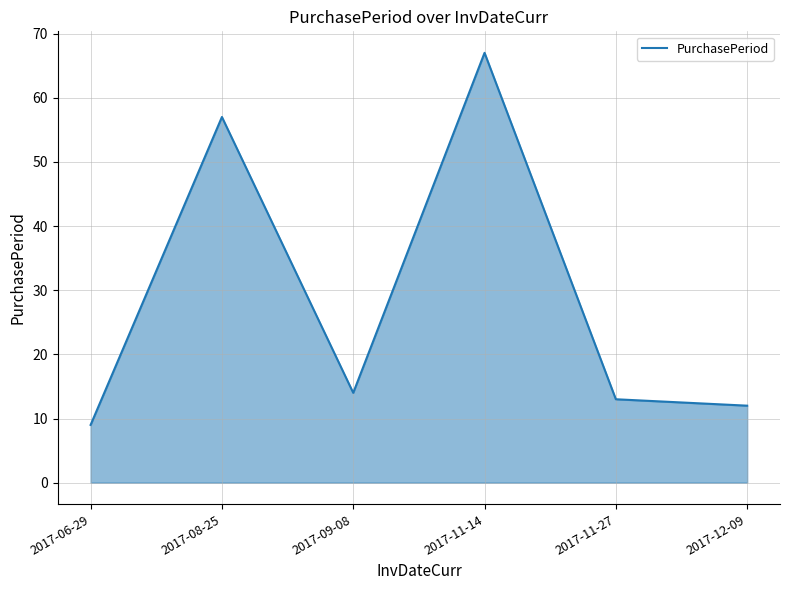

List the labels in order of value, largest first.

2017-11-14, 2017-08-25, 2017-09-08, 2017-11-27, 2017-12-09, 2017-06-29